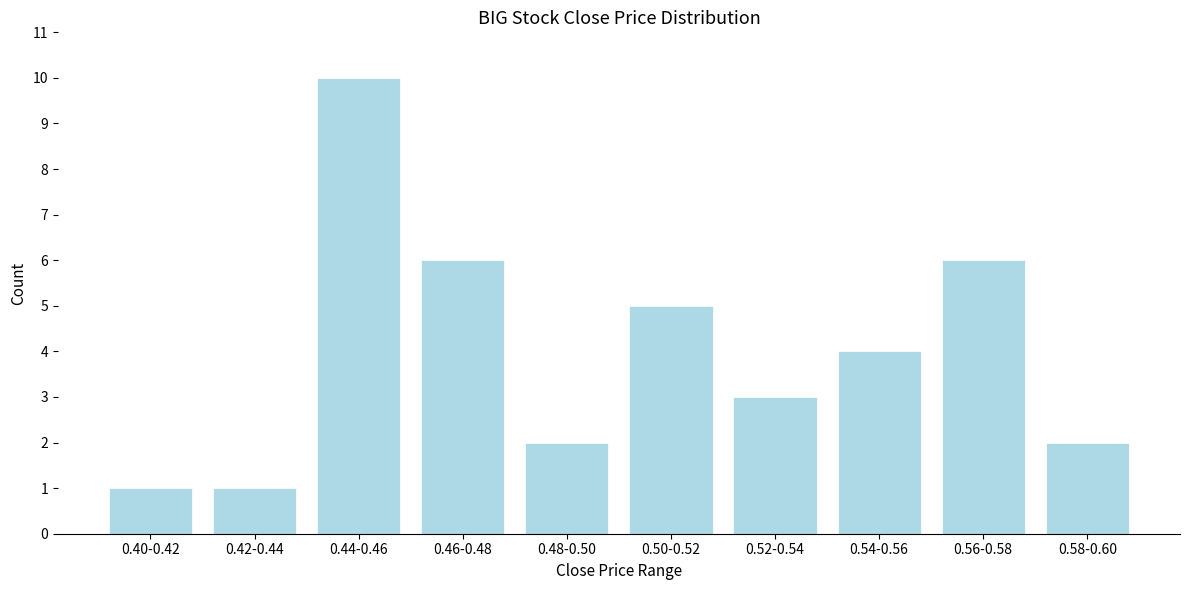

Reading right to left, transcribe all the data shown in this chart.

2	6	4	3	5	2	6	10	1	1